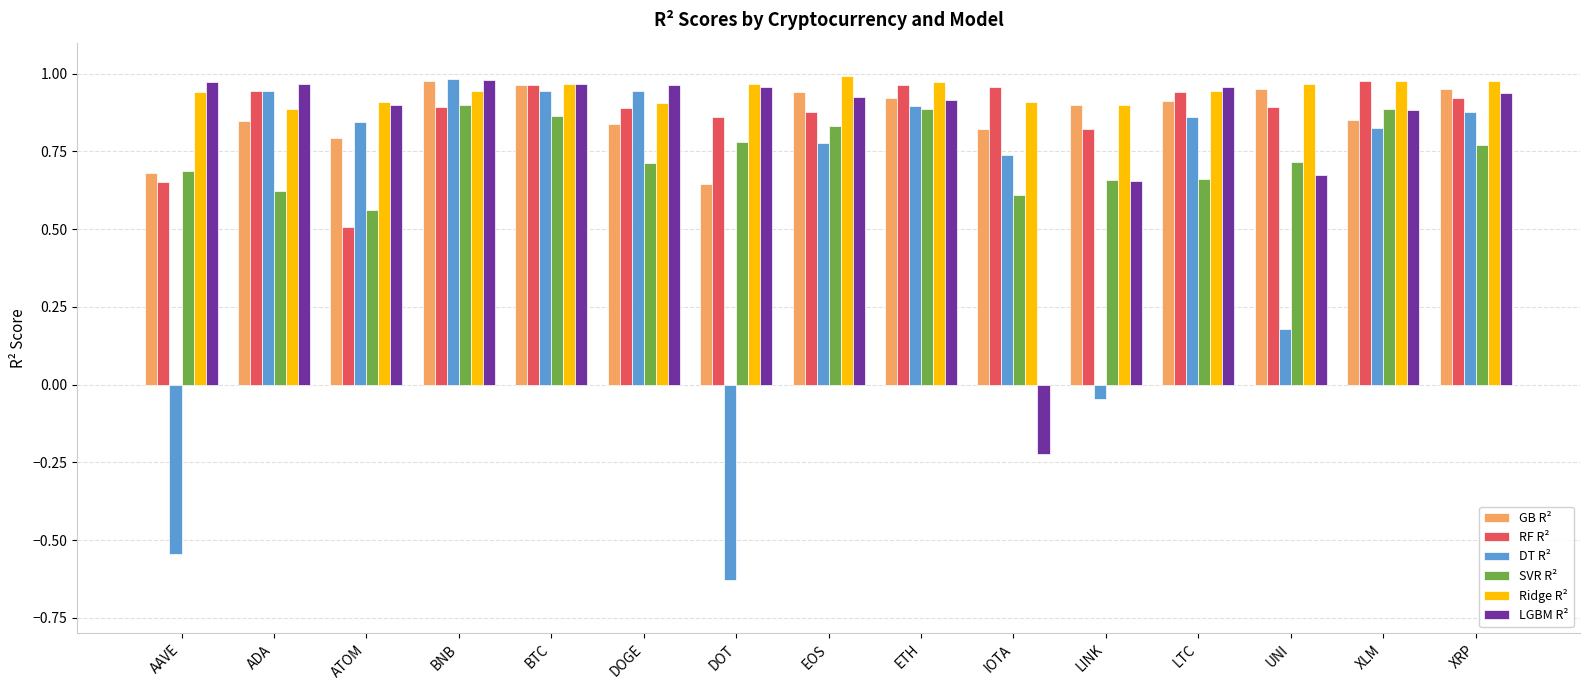

Which category has the lowest value across all series?

DOT